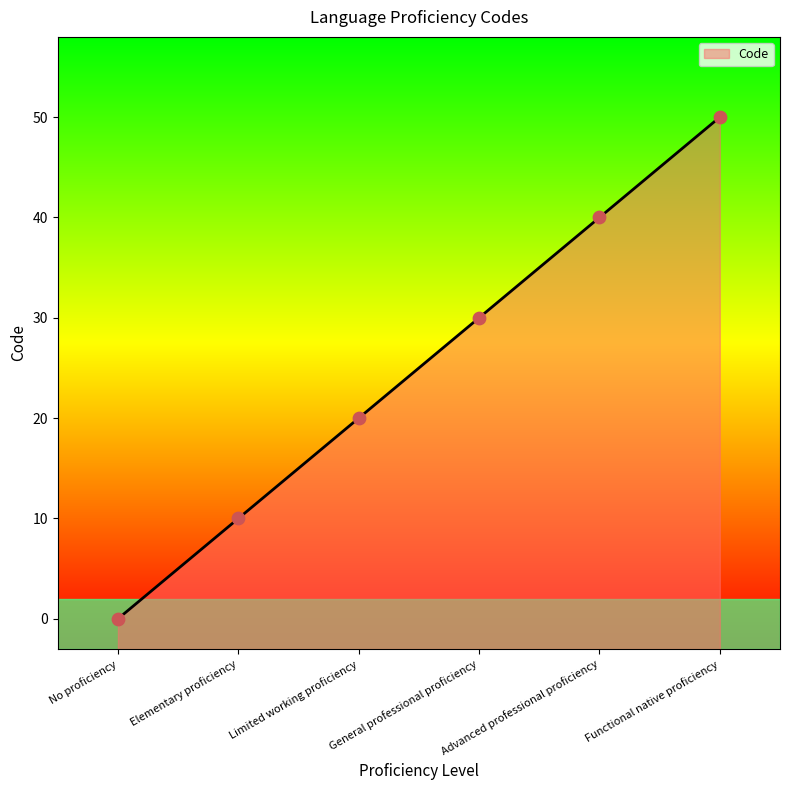

What is the ratio of the value at Advanced professional proficiency to the value at General professional proficiency?

1.3